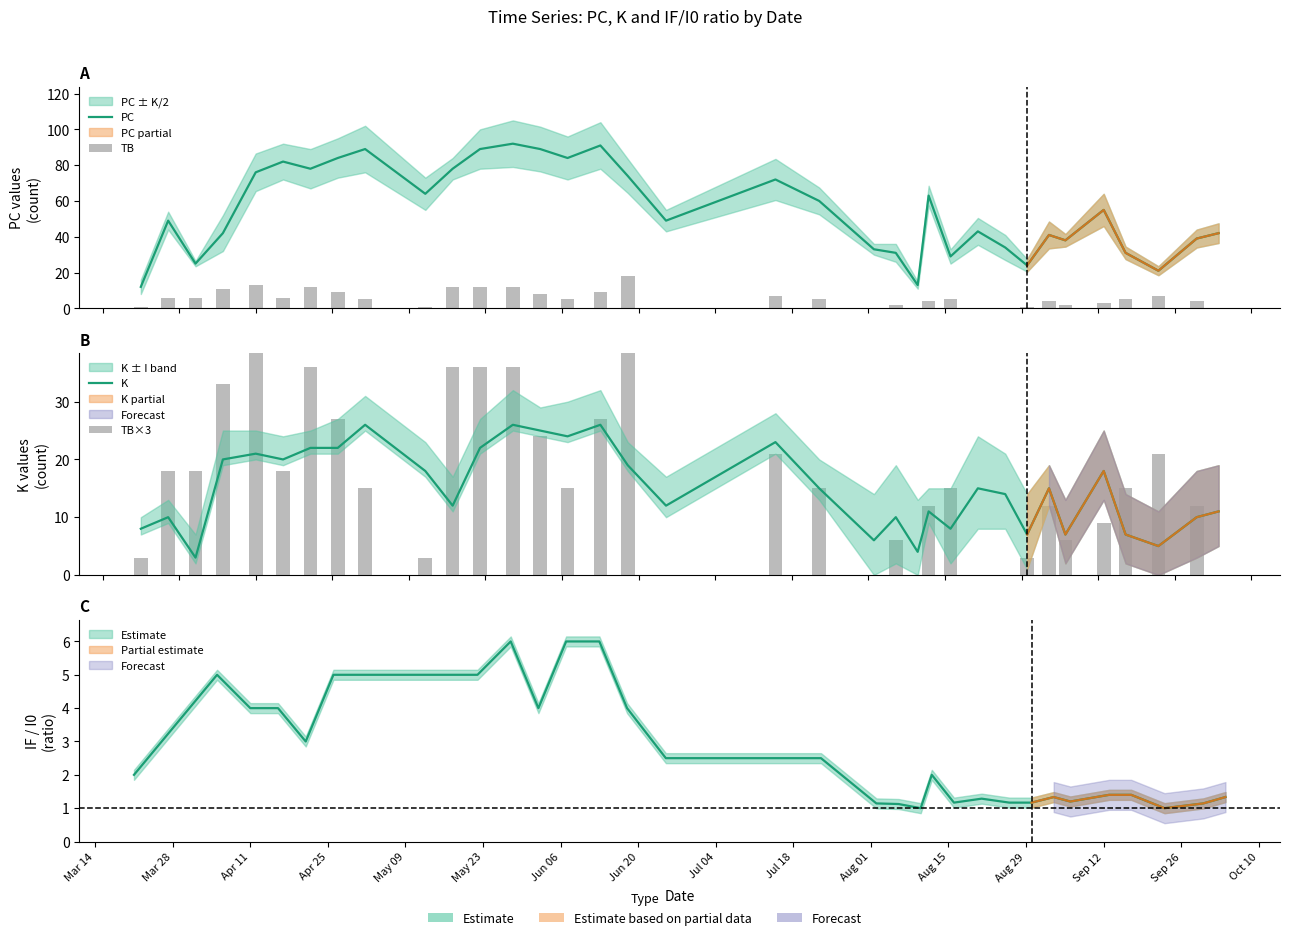

Does the chart contain stacked bars?

No